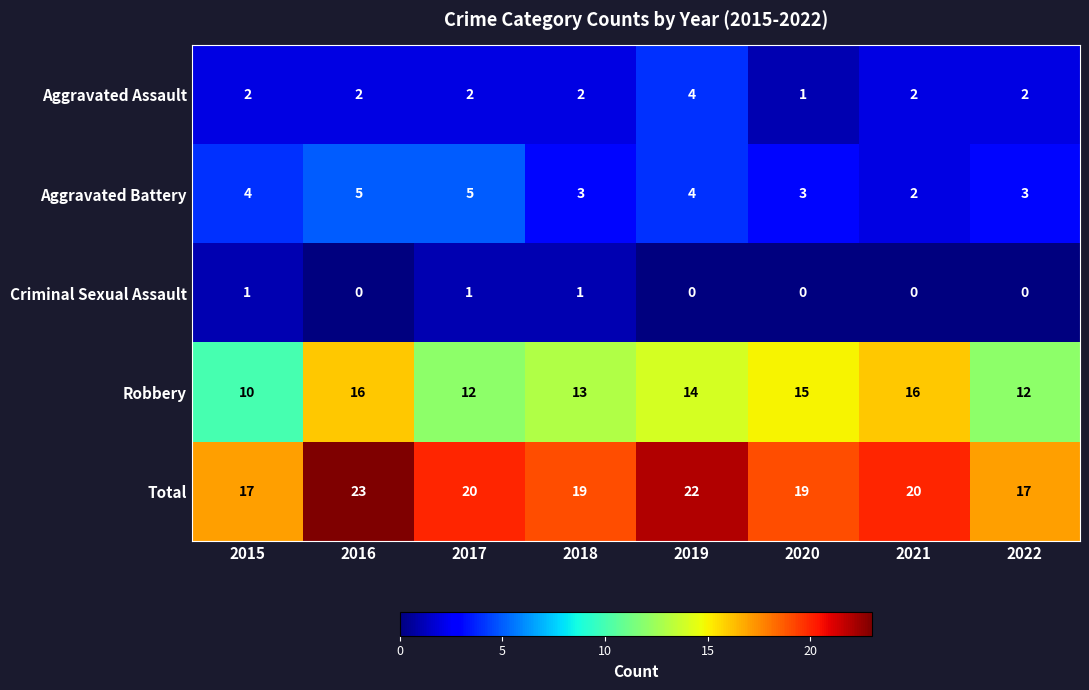

Rank the series by their maximum value, from highest to lowest.

Total, Robbery, Aggravated Battery, Aggravated Assault, Criminal Sexual Assault